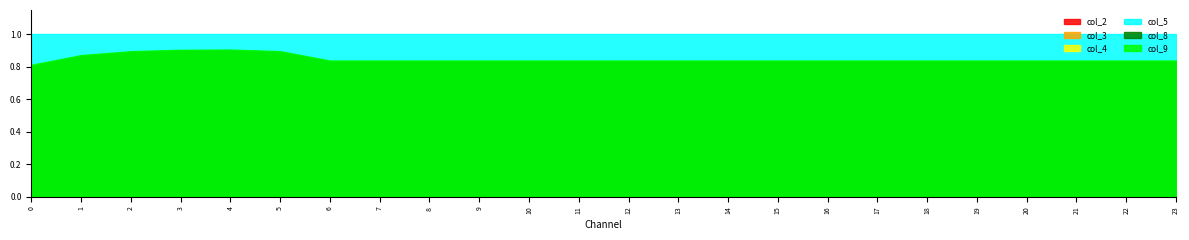

What are all the series names shown in the legend?

col_2, col_3, col_4, col_5, col_8, col_9